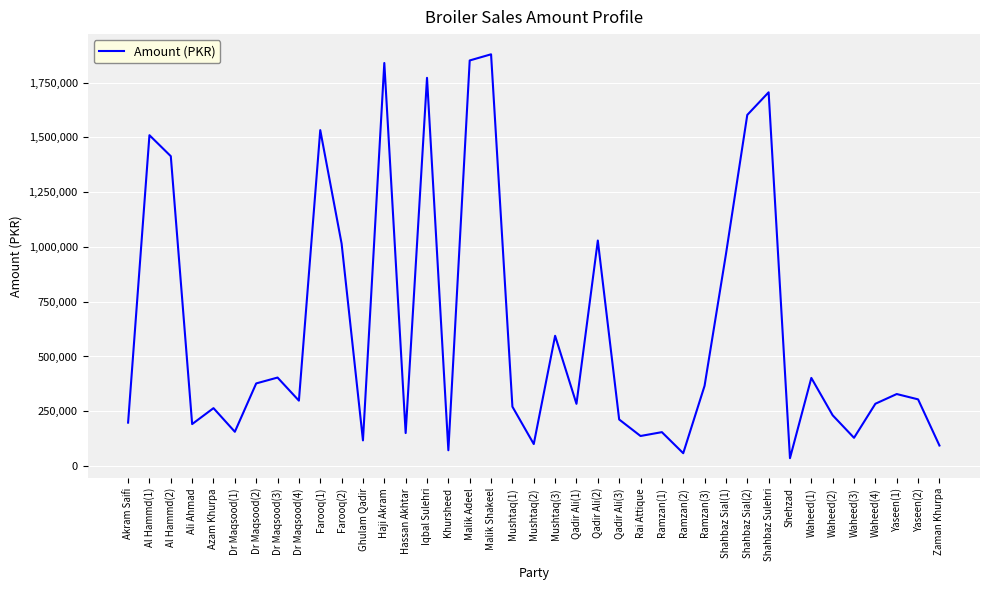

Read the value at Waheed(4).

284240